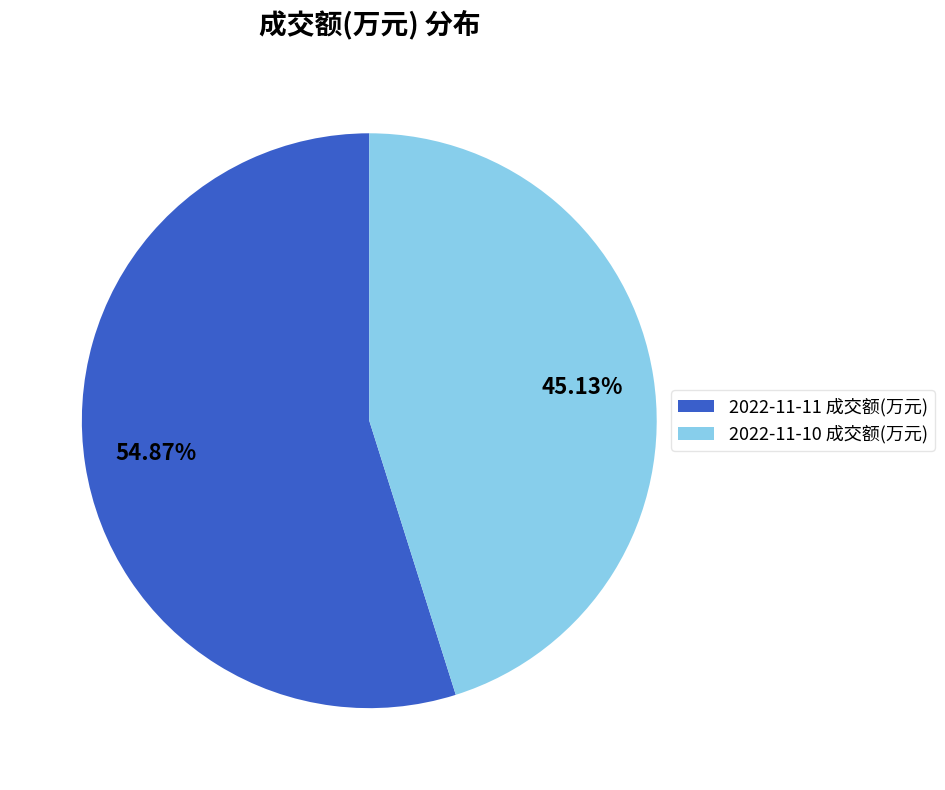

Combined, do 2022-11-10 成交额(万元) and 2022-11-11 成交额(万元) account for over 50%?

Yes